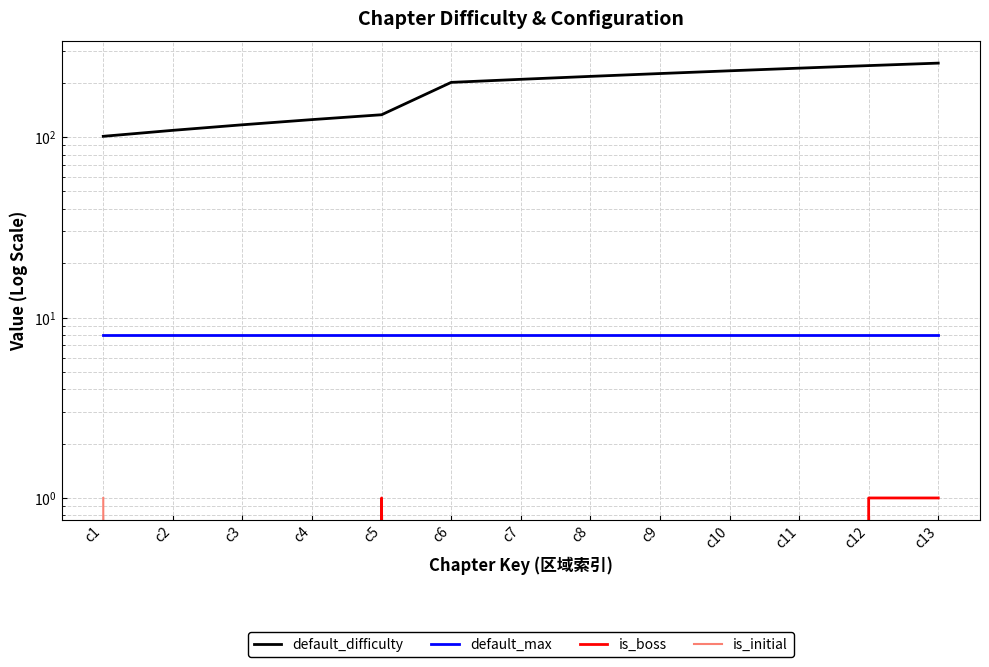

How many distinct data groups are displayed?

4